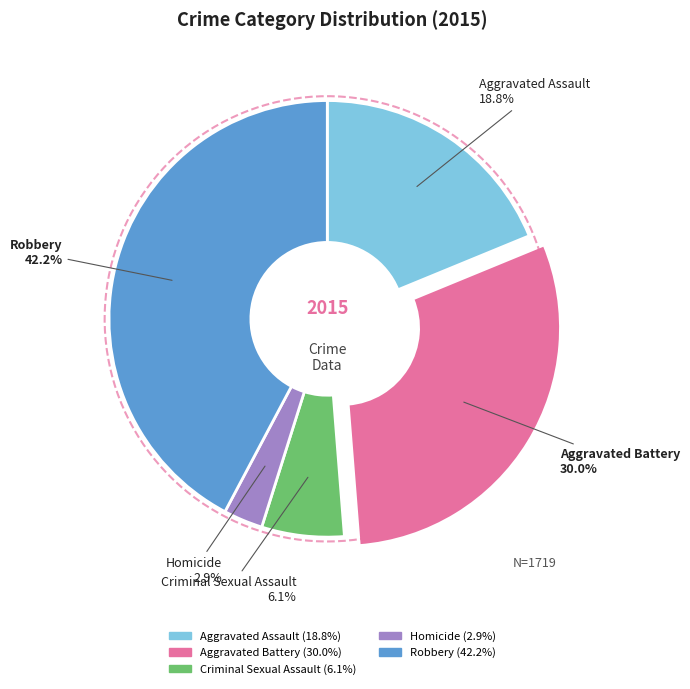

What portion of the pie excludes Criminal Sexual Assault?

93.9%